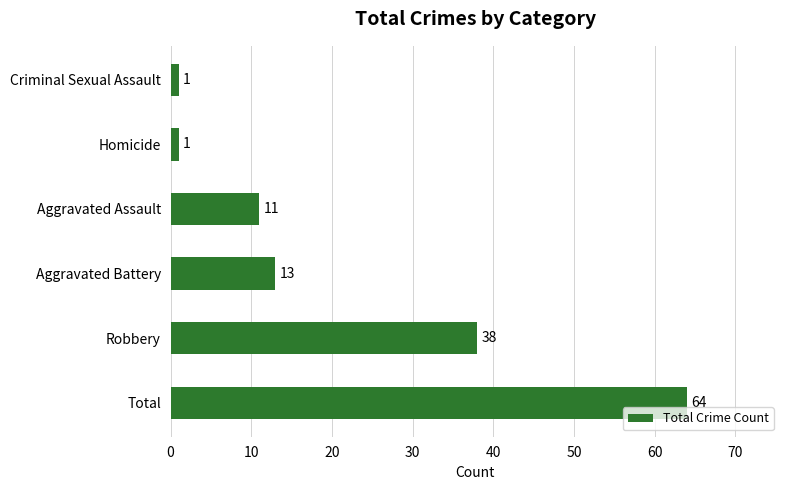

The chart shows a value of 1 at Homicide. True or false?

True